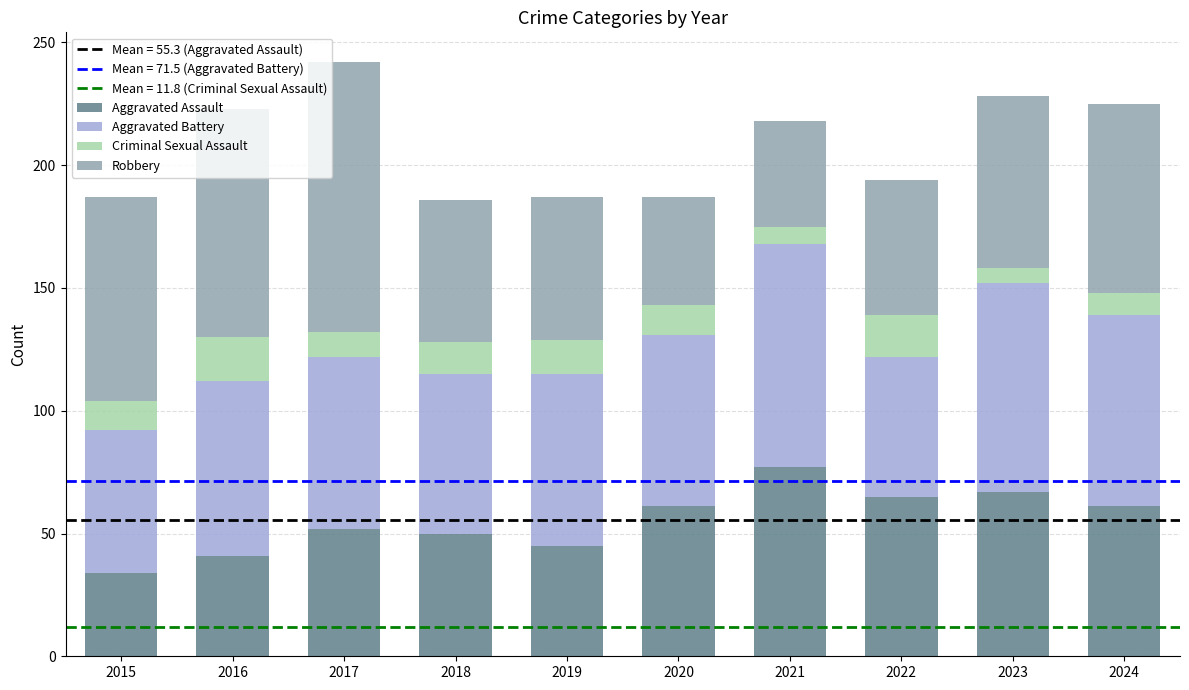

What value does the Aggravated Assault series have at 2022?

65